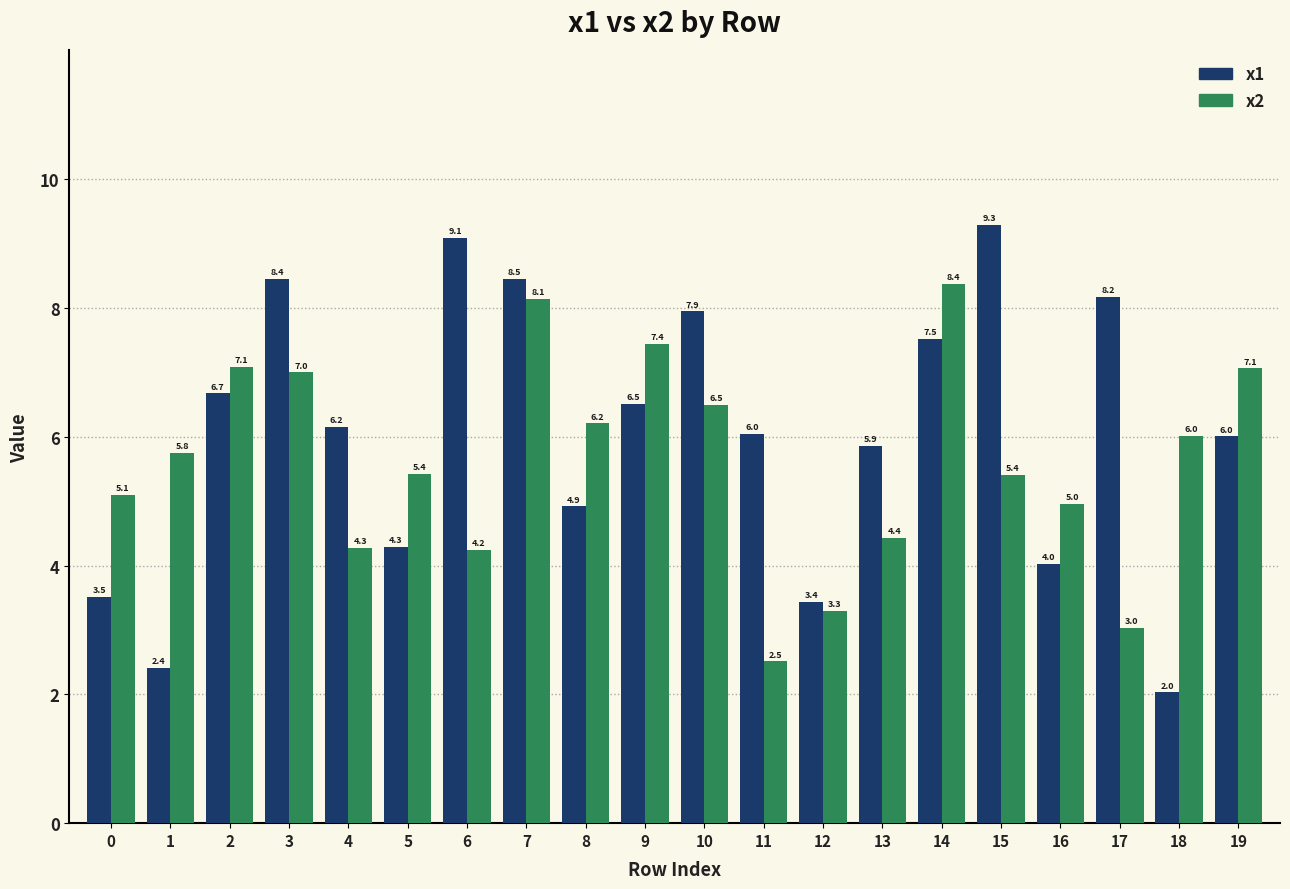

Are the bars grouped side by side (vs. stacked)?

Yes